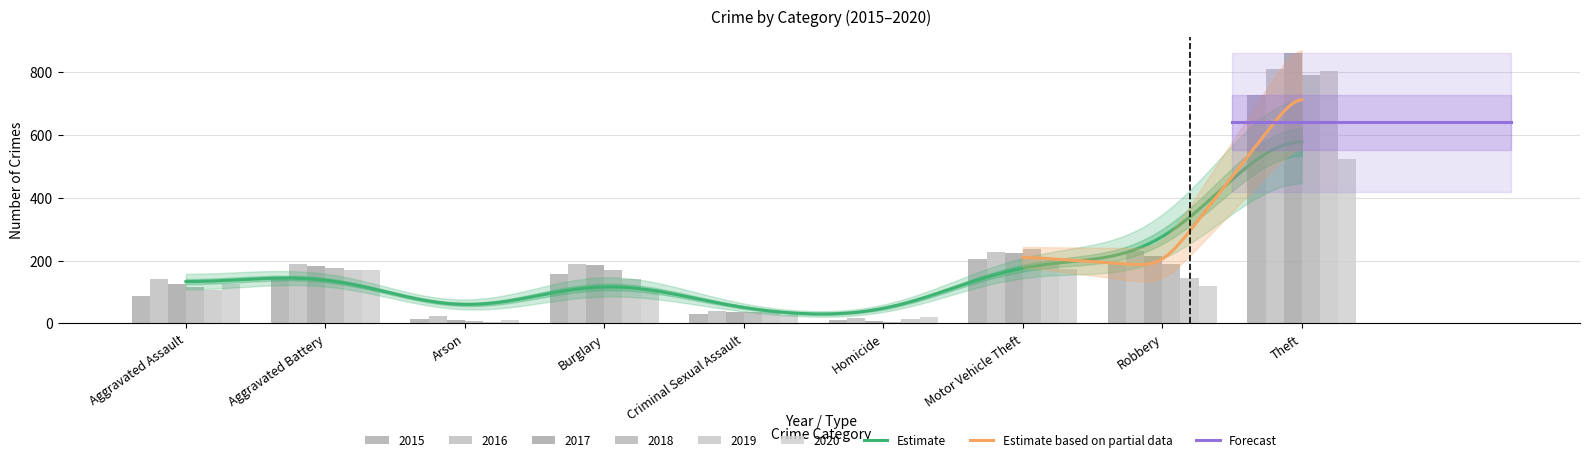

Where does the 2016 series first go above 189?

Burglary